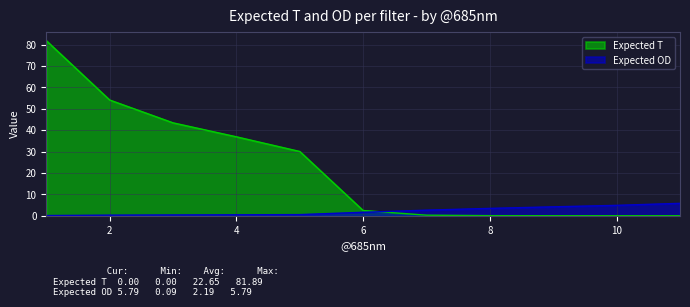

Between 5 and 10, which series saw the biggest shift?

Expected T